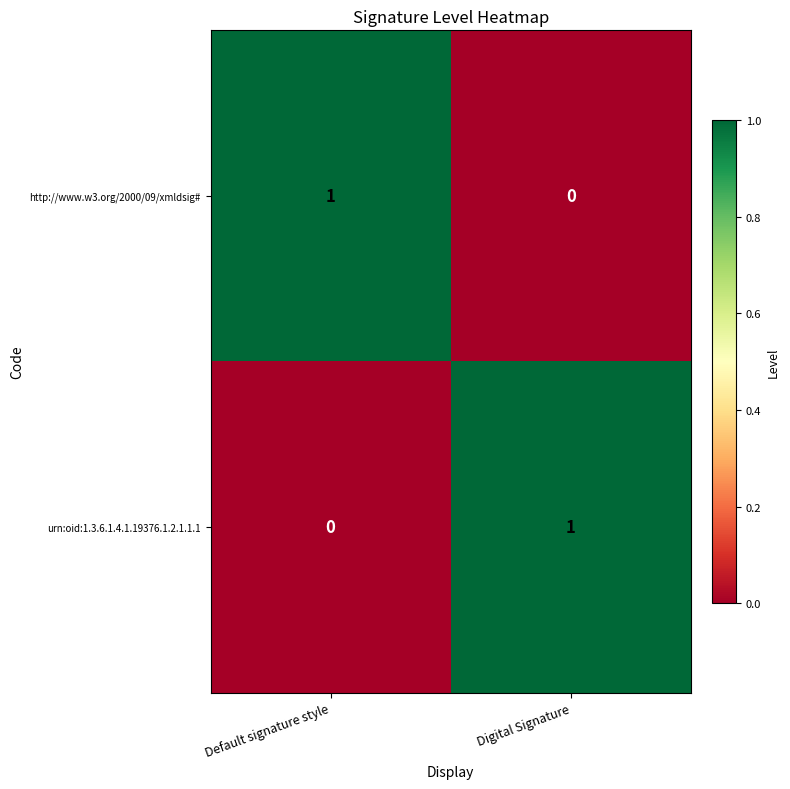

Rank the categories by urn:oid:1.3.6.1.4.1.19376.1.2.1.1.1 value from lowest to highest.

Default signature style, Digital Signature